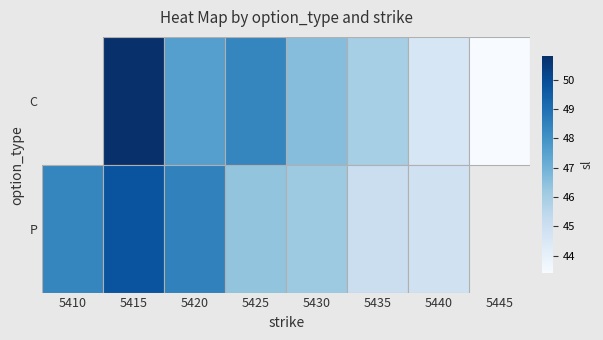

At which category is the sum across all series the highest?

5415